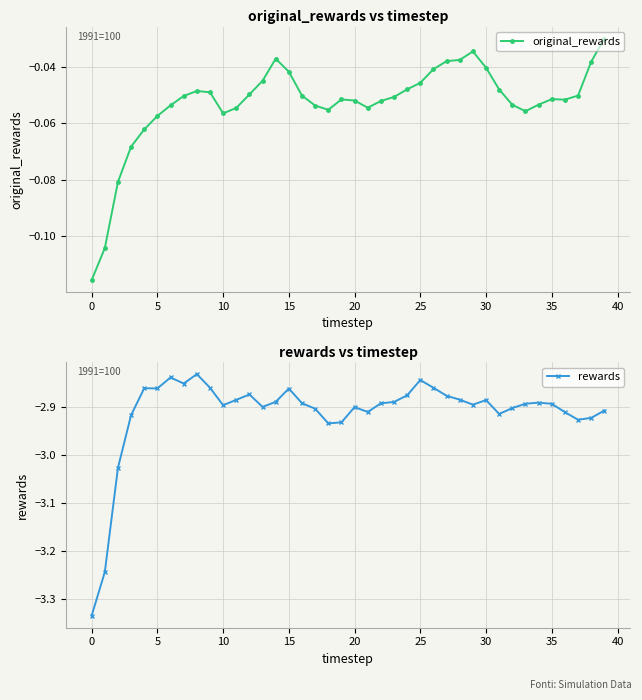

How many lines are shown in the chart?

2